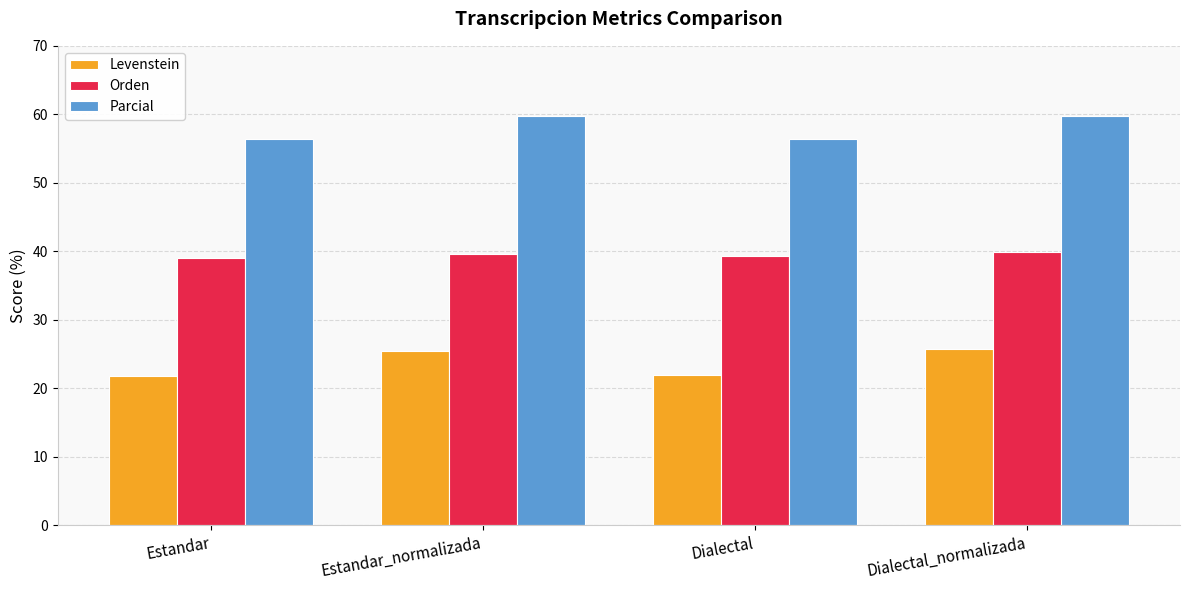

How many distinct data groups are displayed?

3